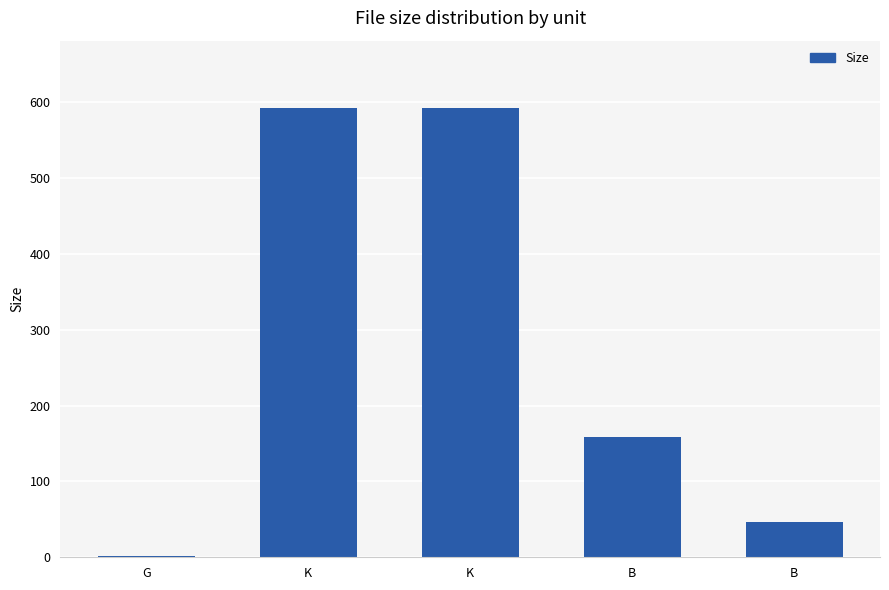

Are the bars horizontal?

No